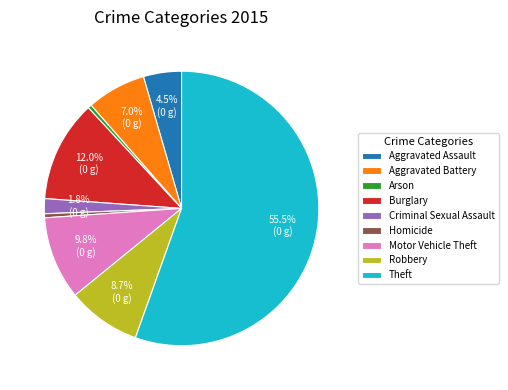

Do Arson and Aggravated Assault together represent more than half of the pie?

No